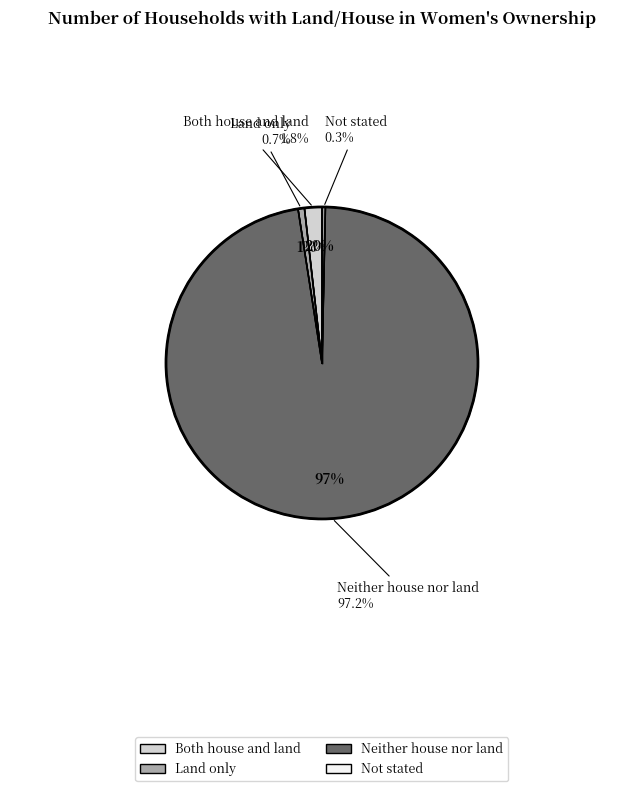

Which slice is the largest?

Neither house nor land